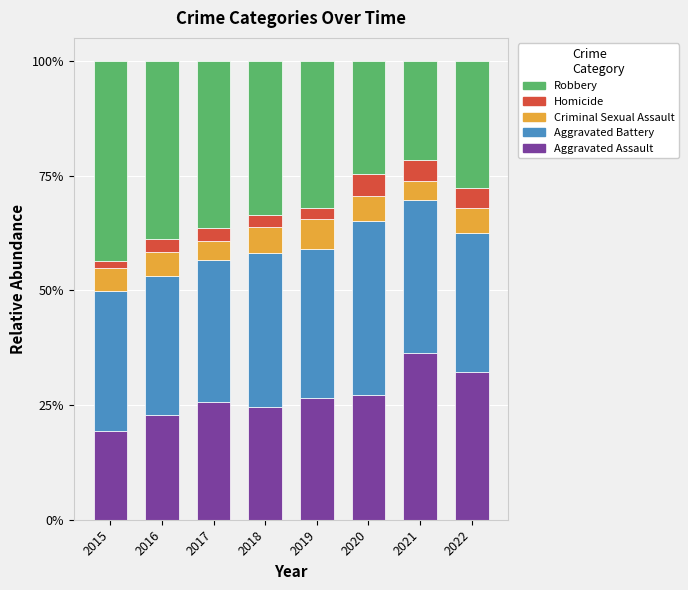

What is the sum of the Aggravated Assault values at 2018 and 2022?

56.7